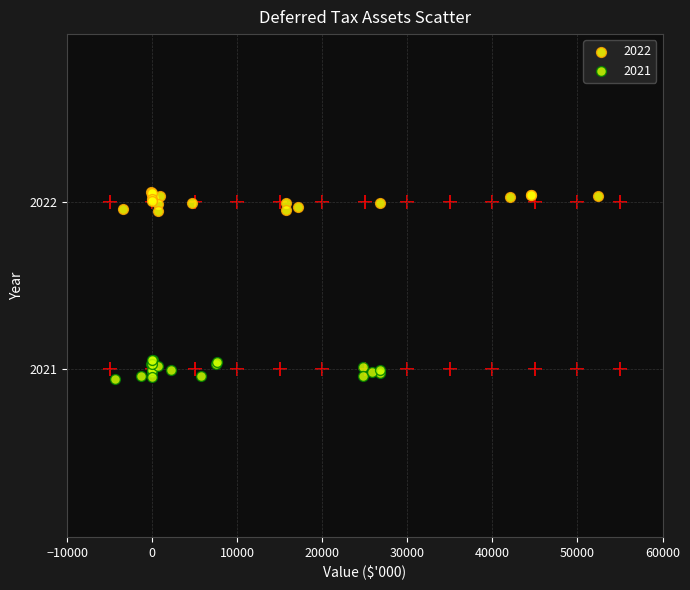

Which series reaches the minimum Y coordinate?

2021